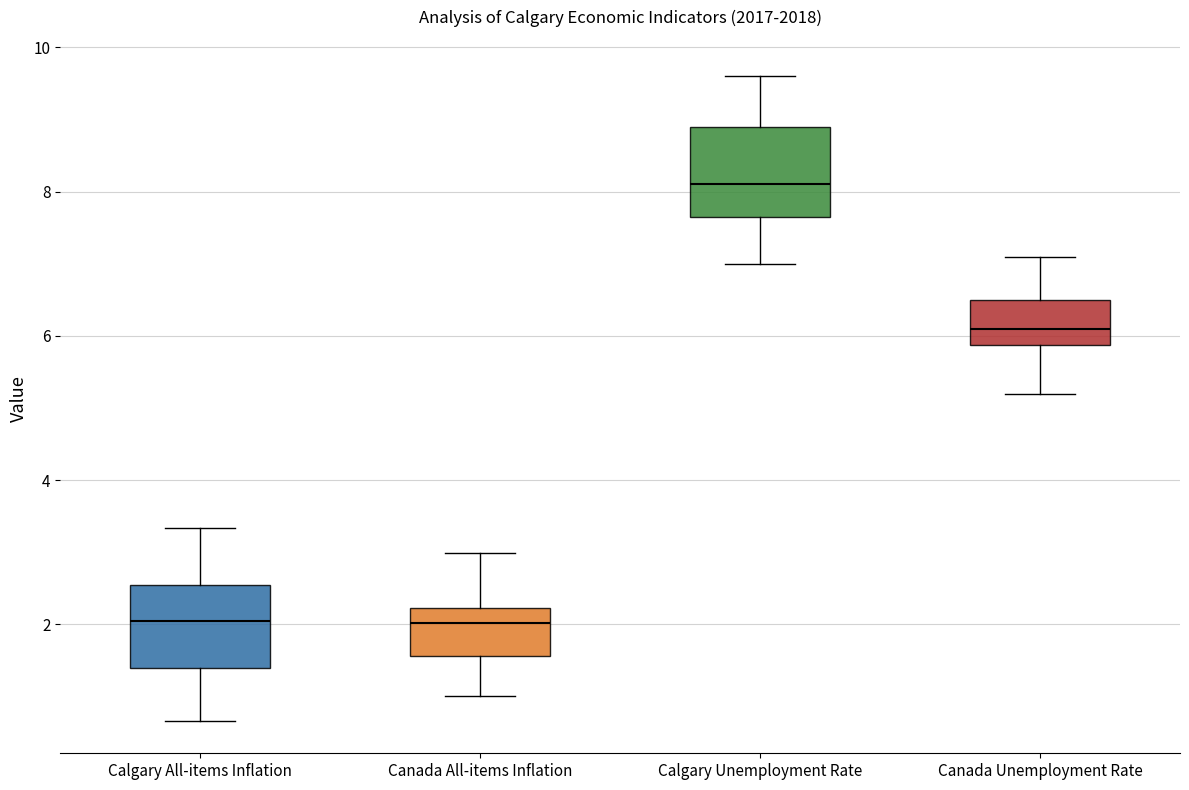

Where is the upper edge of the box for Canada All-items Inflation on the y-axis? The values are not printed on the chart, so give them approximately, as read against the axis.

2.2